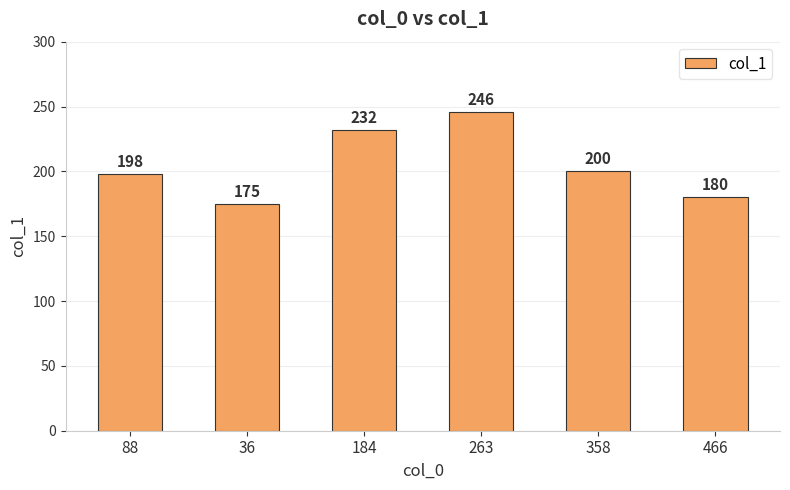

Approximately how many times larger is the value at 466 compared to 184?

0.8